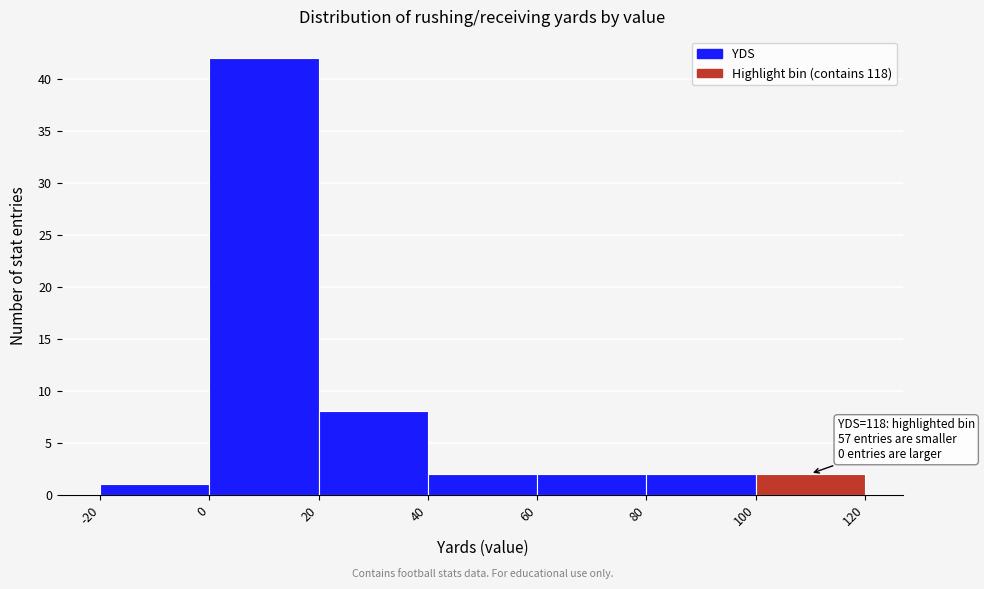

Over which range of the x-axis is the bar tallest?

0 to 20